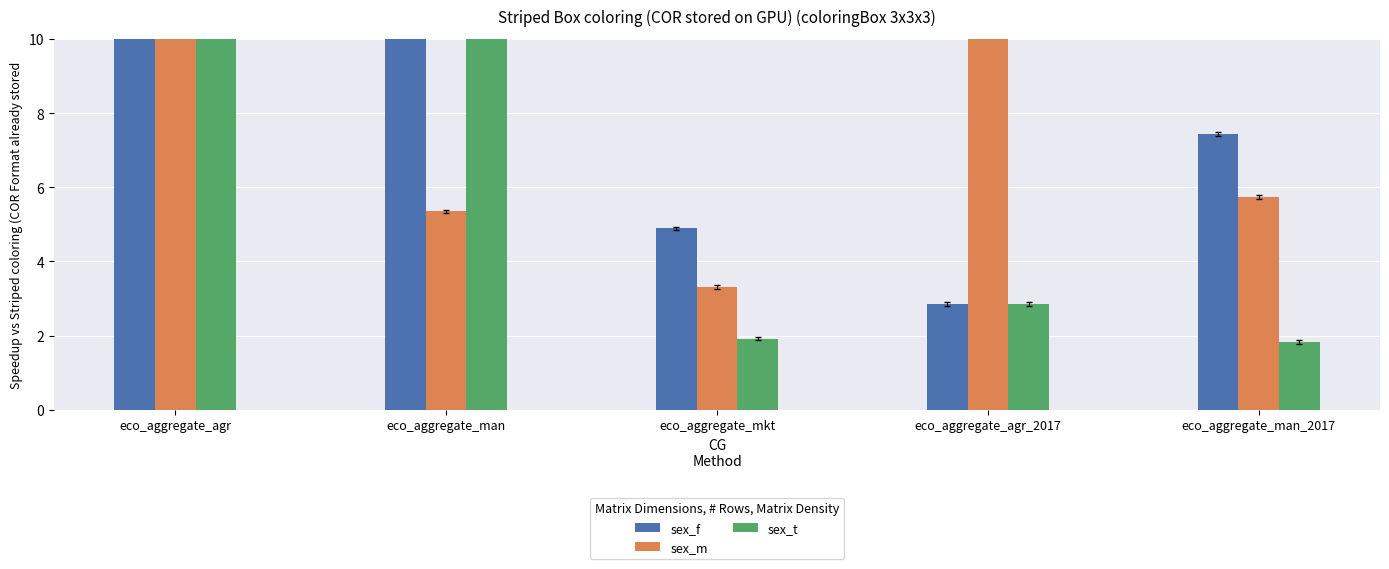

Is the value of sex_f at eco_aggregate_mkt greater than the value of sex_t at eco_aggregate_man_2017?

Yes